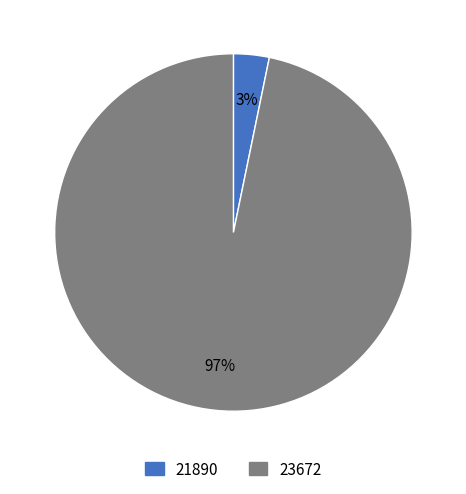

Which slice is the largest?

23672